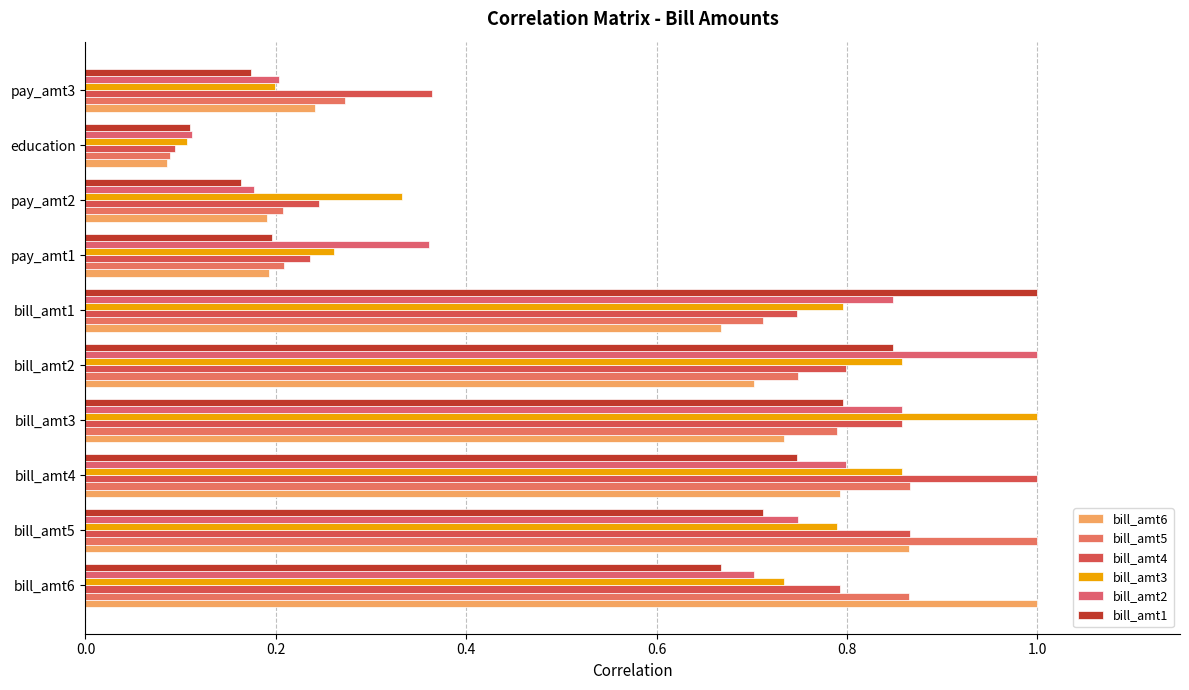

How many data points does each series have?

10